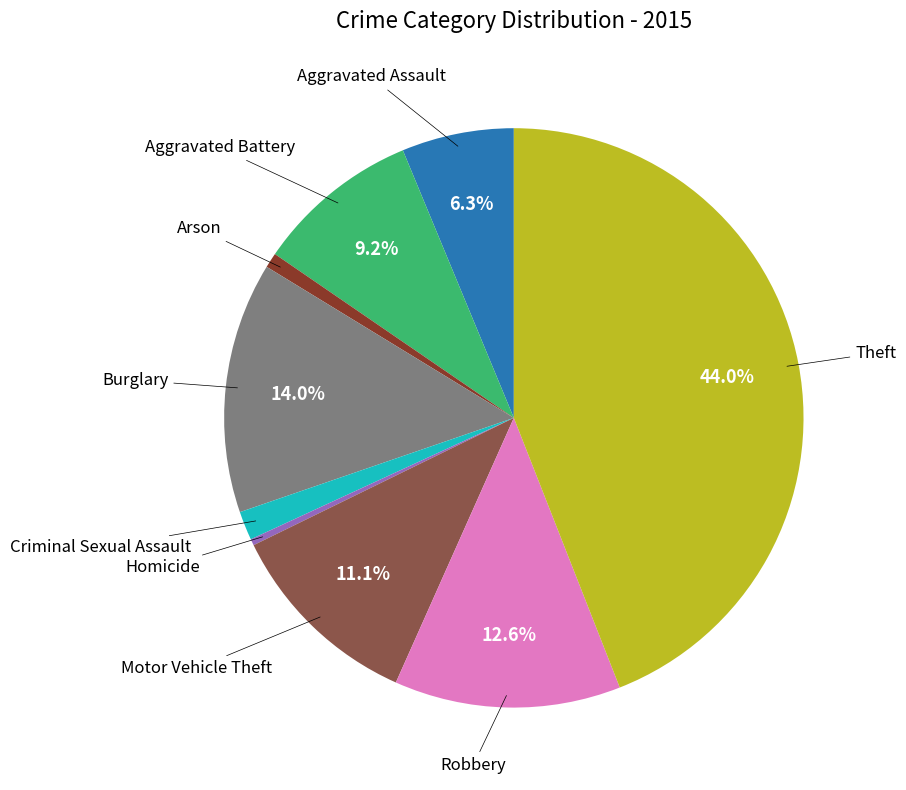

Is there a majority slice in this chart?

No